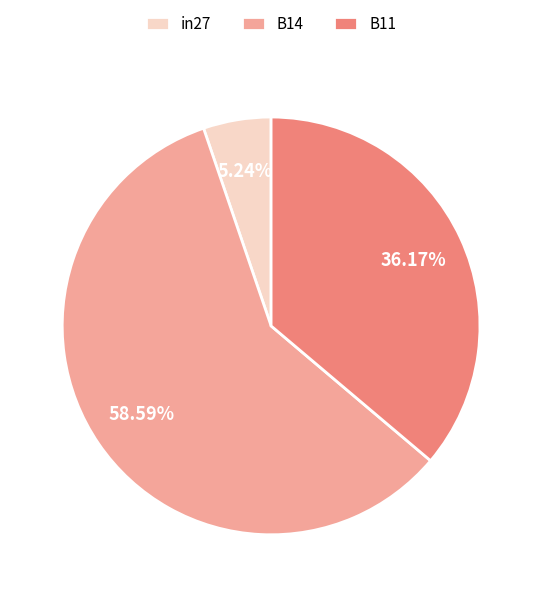

To the nearest percent, what is the difference between the B11 and in27 slice percentages?

31%